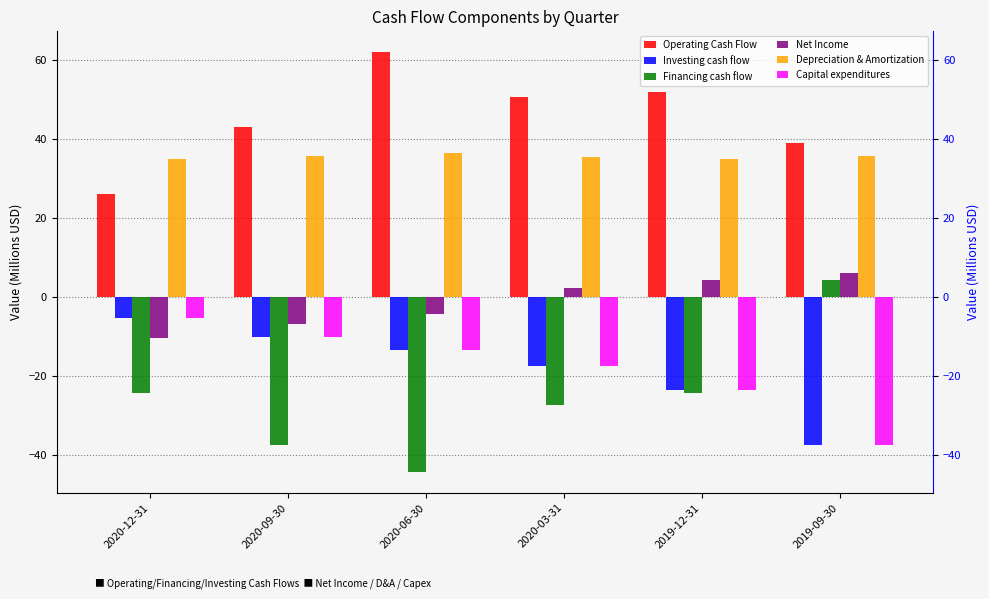

What is the lowest value of the Investing cash flow series?

-37.3